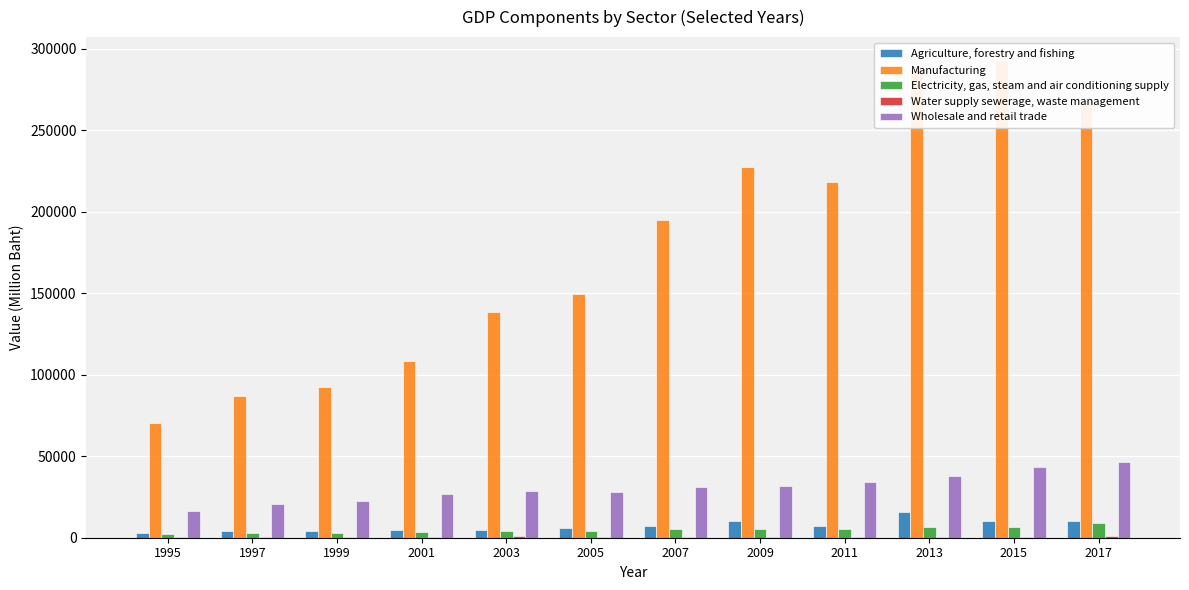

How many data points in Manufacturing are above 194950?

5